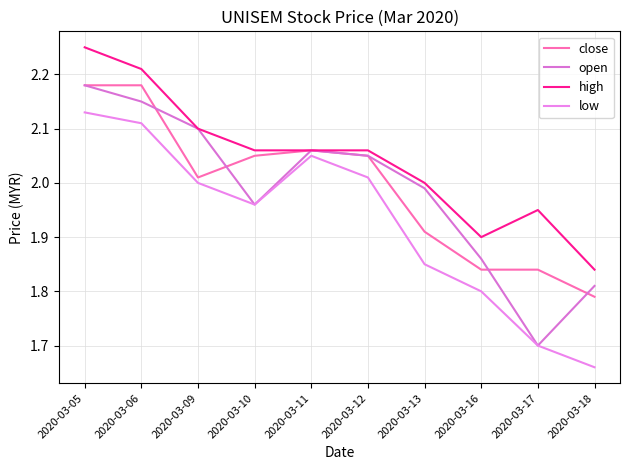

Which category has the highest value across all series?

2020-03-05